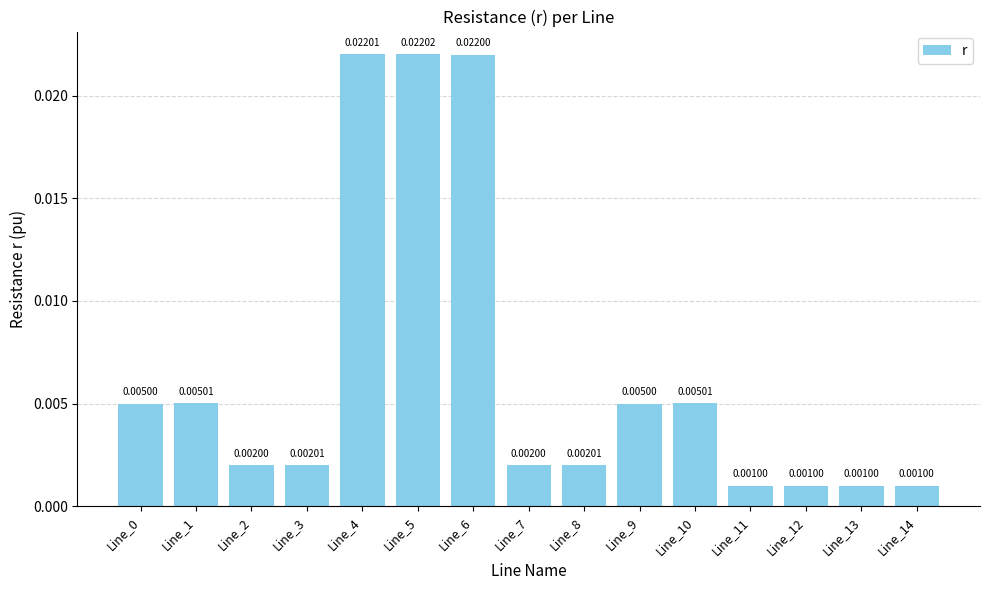

Which has a higher value, Line_7 or Line_6?

Line_6